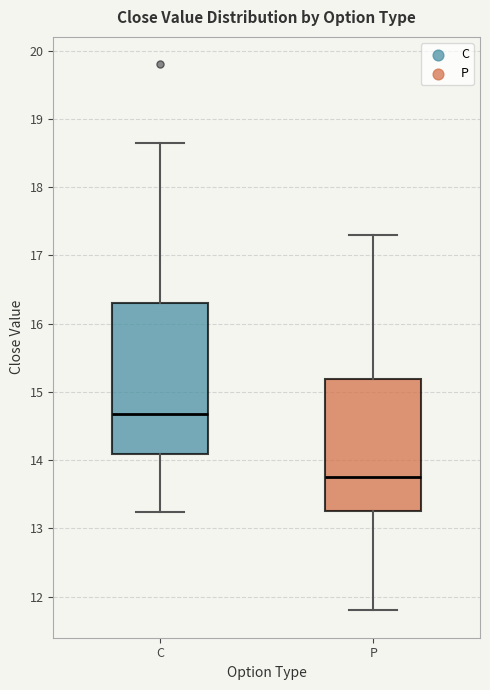

Where does the median line of the box for P sit on the y-axis? The values are not printed on the chart, so give them approximately, as read against the axis.

13.8